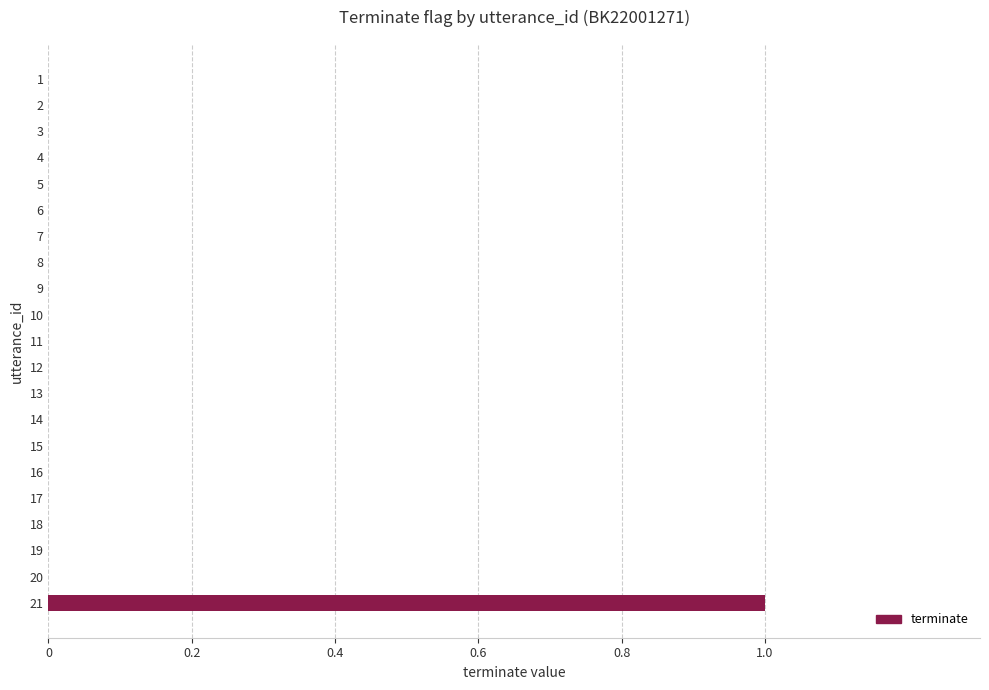

How many series are shown in this chart?

1